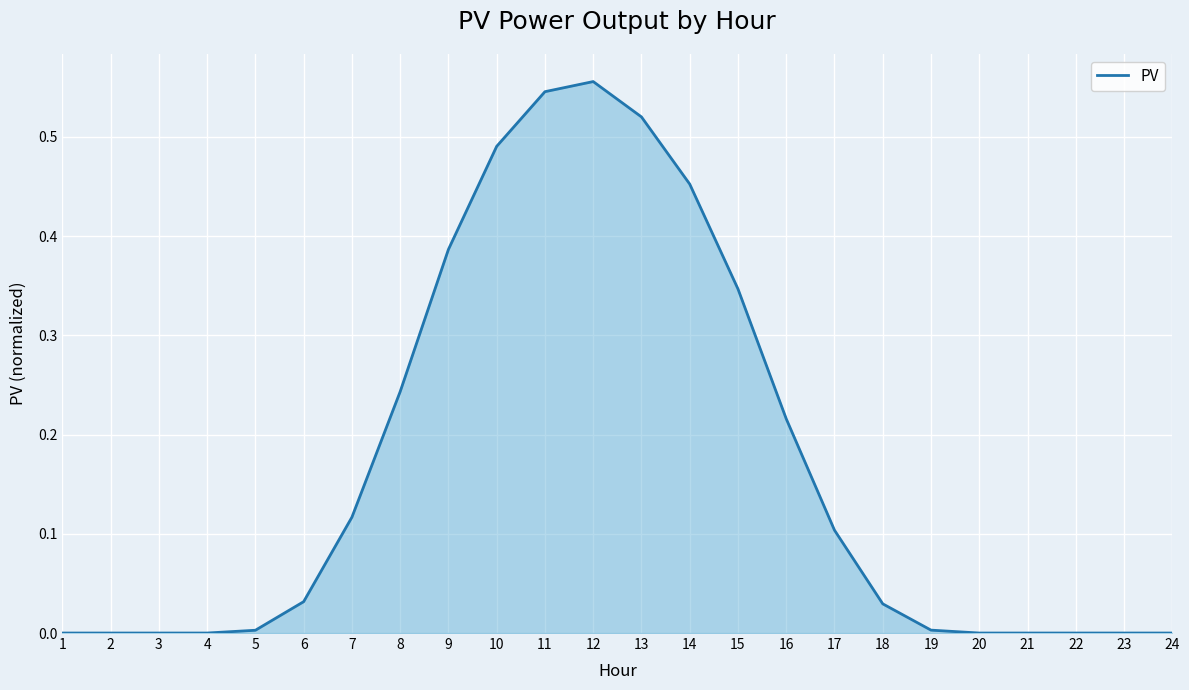

True or false: the data shows 0.2 at 20.

False